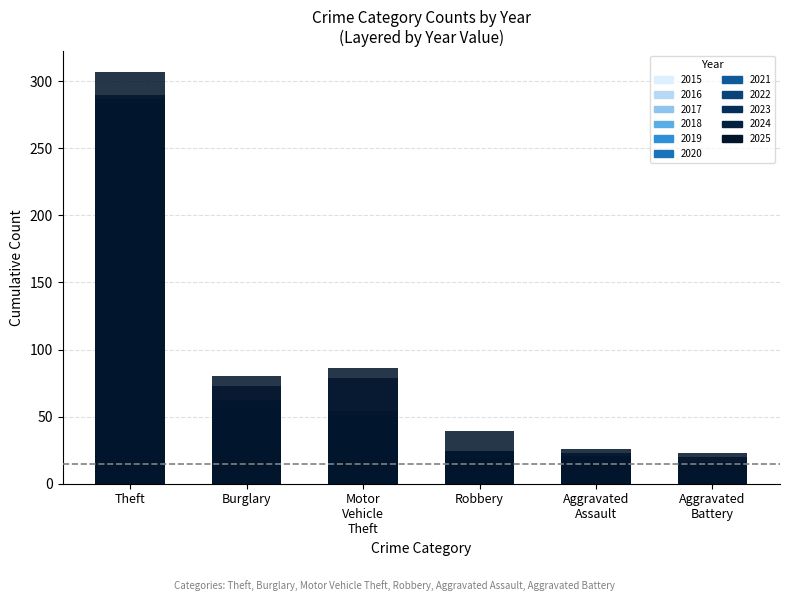

What is the sum of all Burglary values?

533